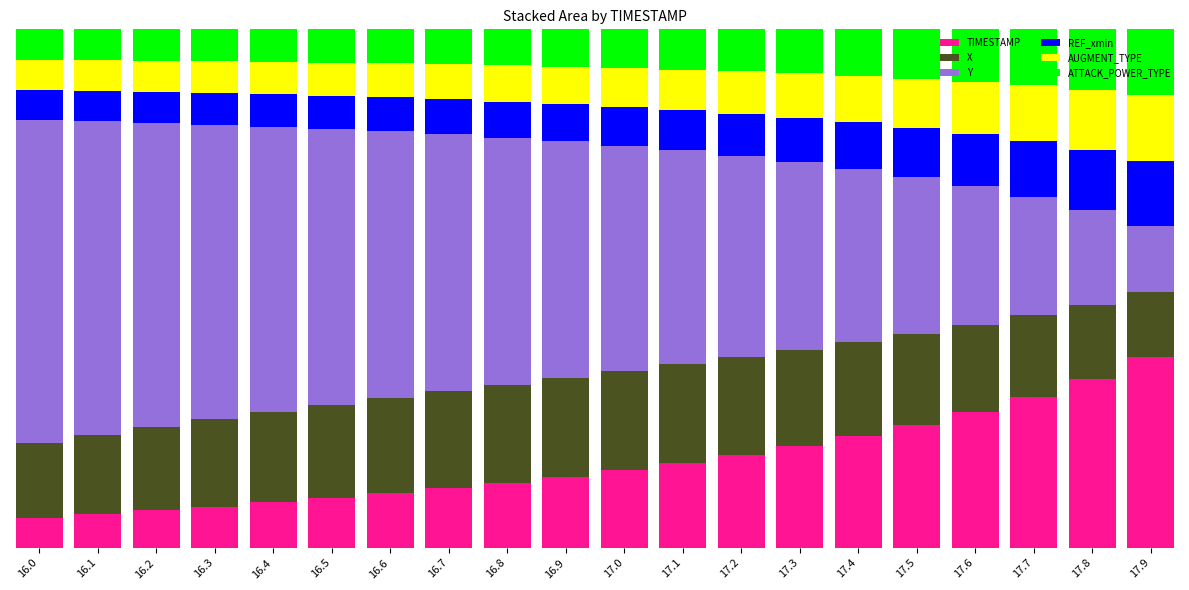

What are all the series names shown in the legend?

TIMESTAMP, X, Y, REF_xmin, AUGMENT_TYPE, ATTACK_POWER_TYPE